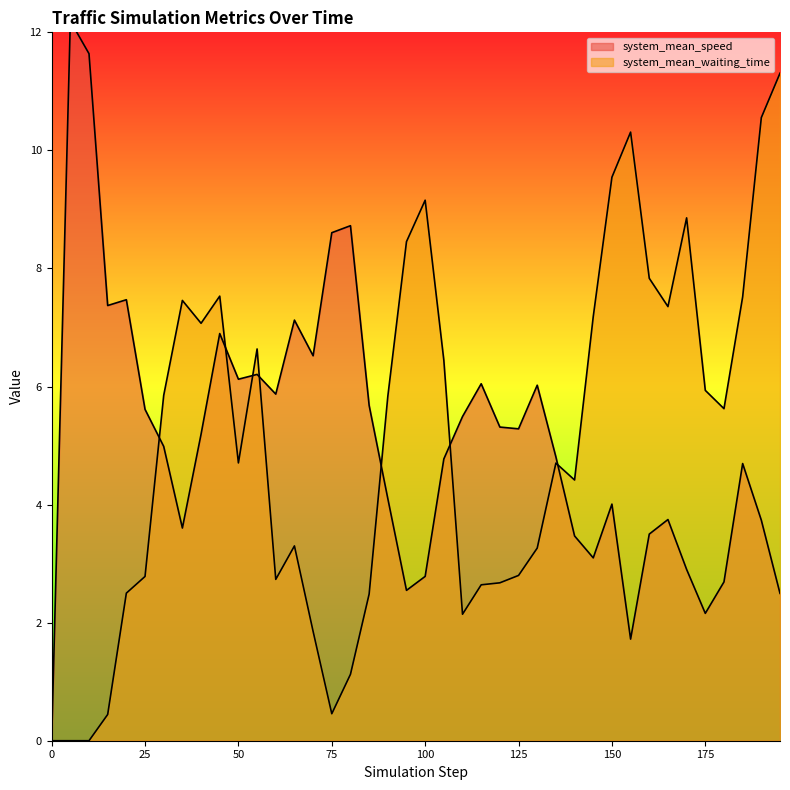

What are all the series names shown in the legend?

system_mean_speed, system_mean_waiting_time